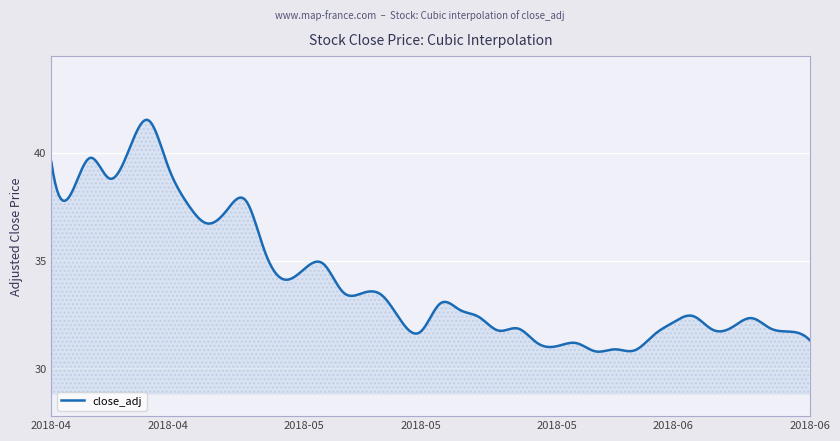

What is the greatest value displayed?

41.5